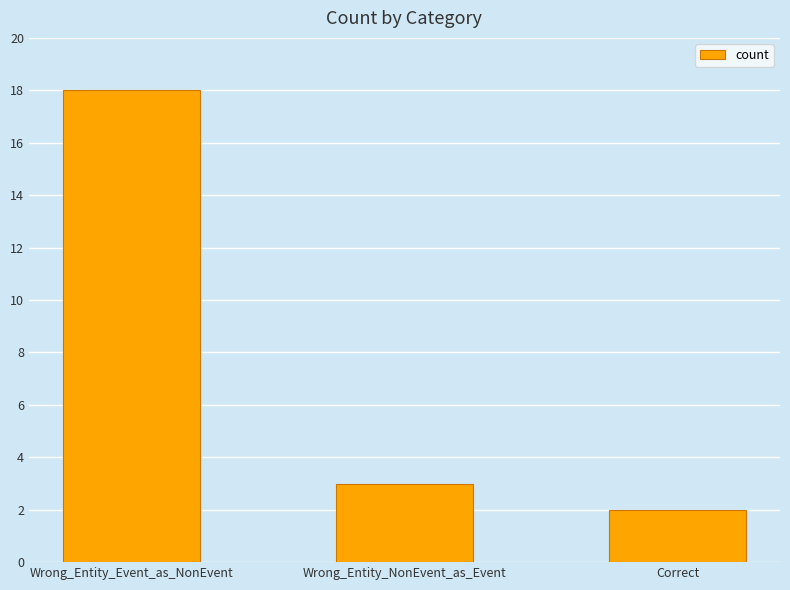

What is the average value?

8